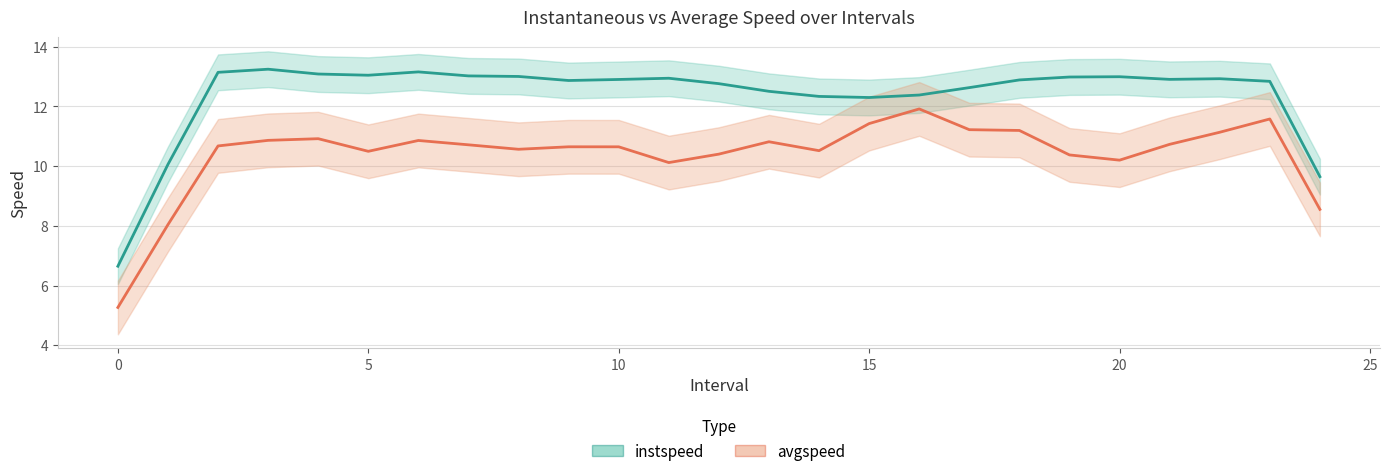

Does the chart have visible grid lines?

Yes